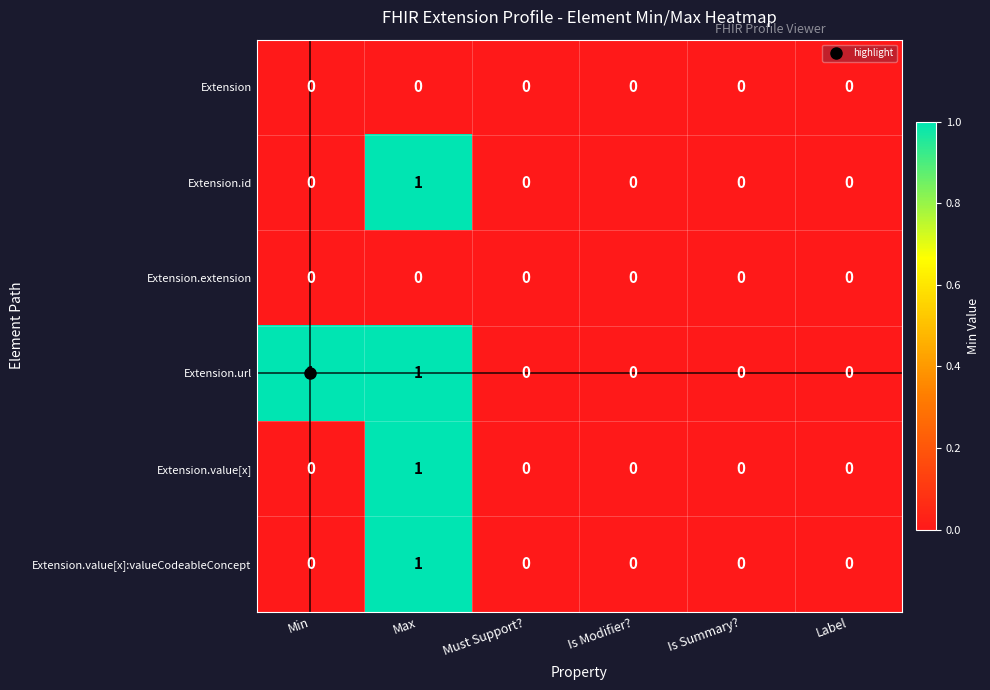

Which category has the highest value in the Extension.value[x]:valueCodeableConcept series?

Max